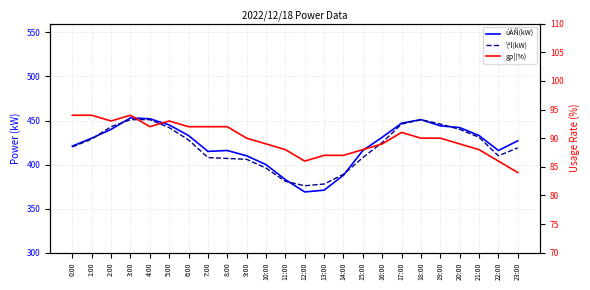

At which label does úÀÑ(kW) reach its minimum?

12:00